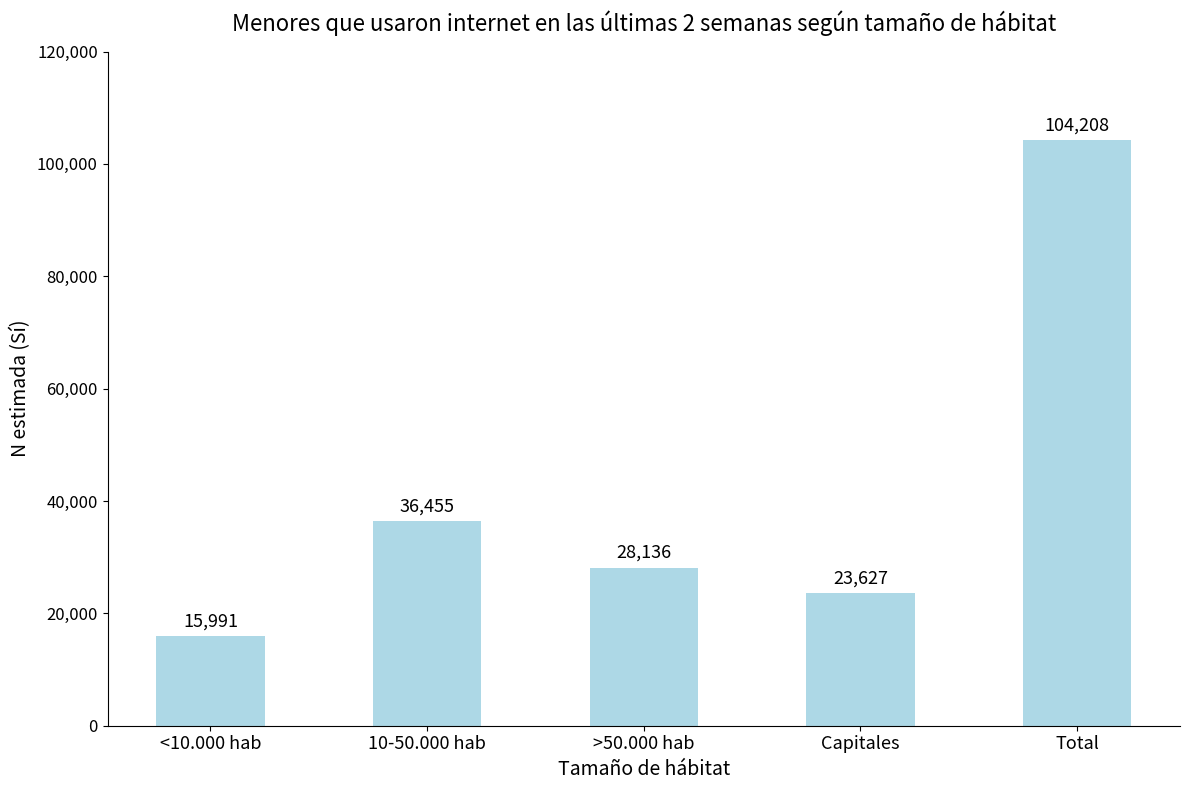

True or false: the data shows 36455 at 10-50.000 hab.

True